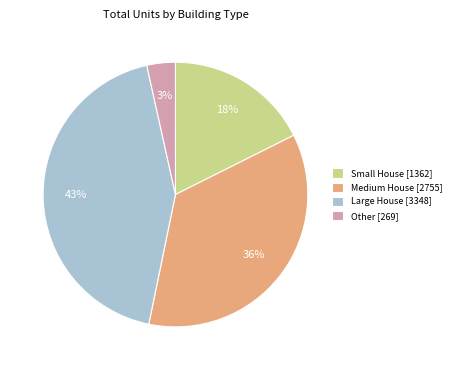

How many slices are in this pie chart?

4